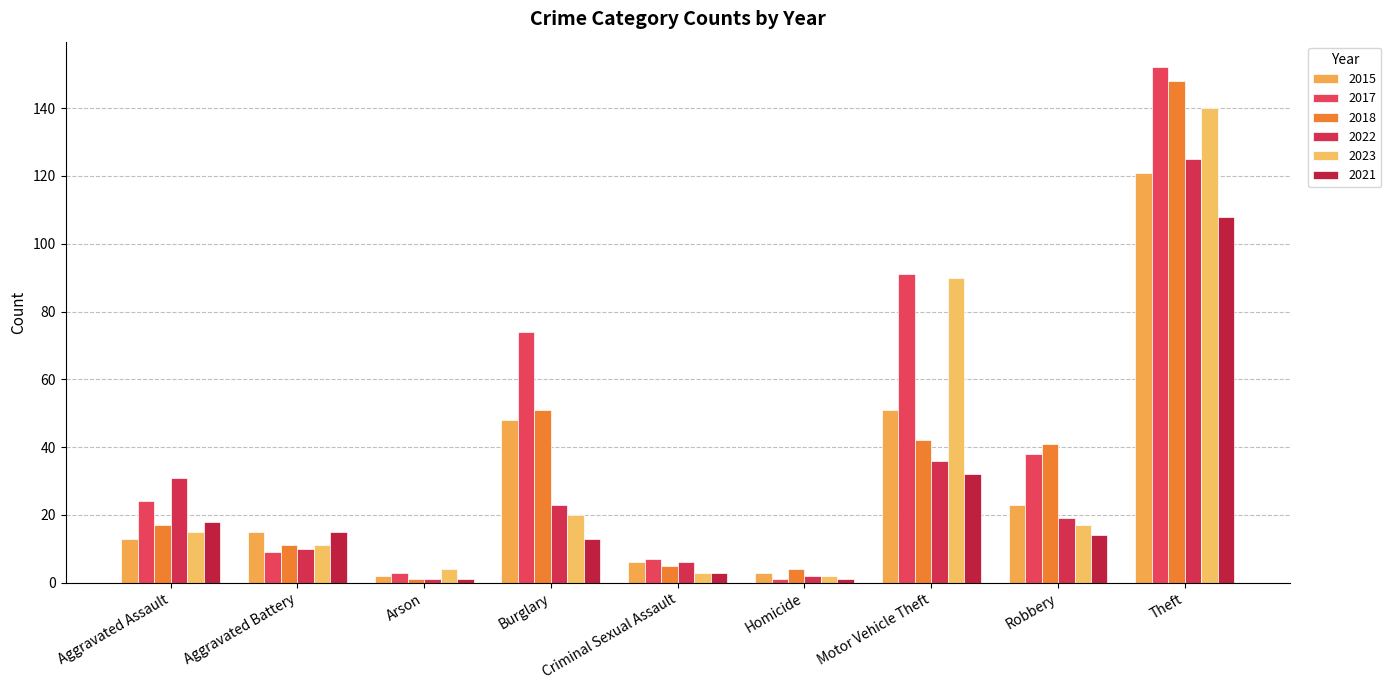

Reading right to left, list all the values displayed in this chart.

2015: Theft=121	Robbery=23	Motor Vehicle Theft=51	Homicide=3	Criminal Sexual Assault=6	Burglary=48	Arson=2	Aggravated Battery=15	Aggravated Assault=13
2017: Theft=152	Robbery=38	Motor Vehicle Theft=91	Homicide=1	Criminal Sexual Assault=7	Burglary=74	Arson=3	Aggravated Battery=9	Aggravated Assault=24
2018: Theft=148	Robbery=41	Motor Vehicle Theft=42	Homicide=4	Criminal Sexual Assault=5	Burglary=51	Arson=1	Aggravated Battery=11	Aggravated Assault=17
2022: Theft=125	Robbery=19	Motor Vehicle Theft=36	Homicide=2	Criminal Sexual Assault=6	Burglary=23	Arson=1	Aggravated Battery=10	Aggravated Assault=31
2023: Theft=140	Robbery=17	Motor Vehicle Theft=90	Homicide=2	Criminal Sexual Assault=3	Burglary=20	Arson=4	Aggravated Battery=11	Aggravated Assault=15
2021: Theft=108	Robbery=14	Motor Vehicle Theft=32	Homicide=1	Criminal Sexual Assault=3	Burglary=13	Arson=1	Aggravated Battery=15	Aggravated Assault=18